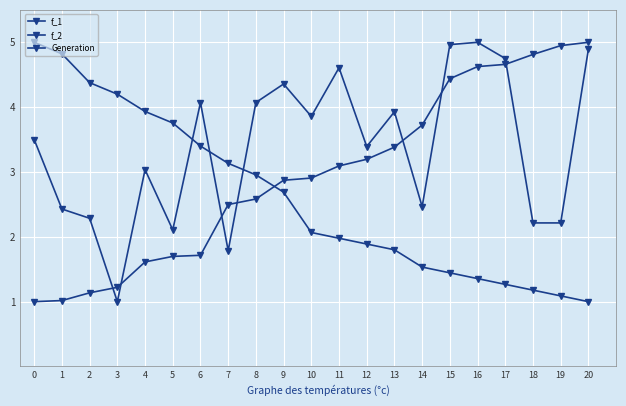

Rank the series by their average value, from highest to lowest.

Generation, f_1, f_2